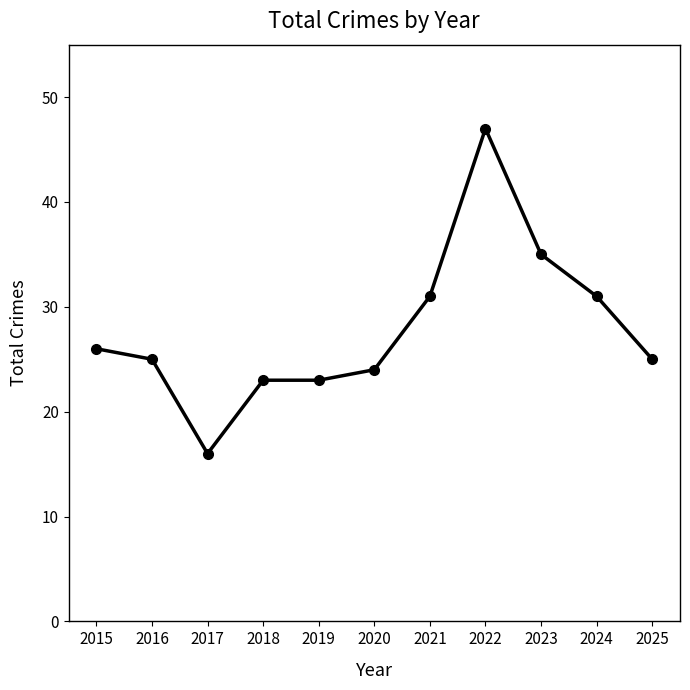

What is the smallest value displayed?

16